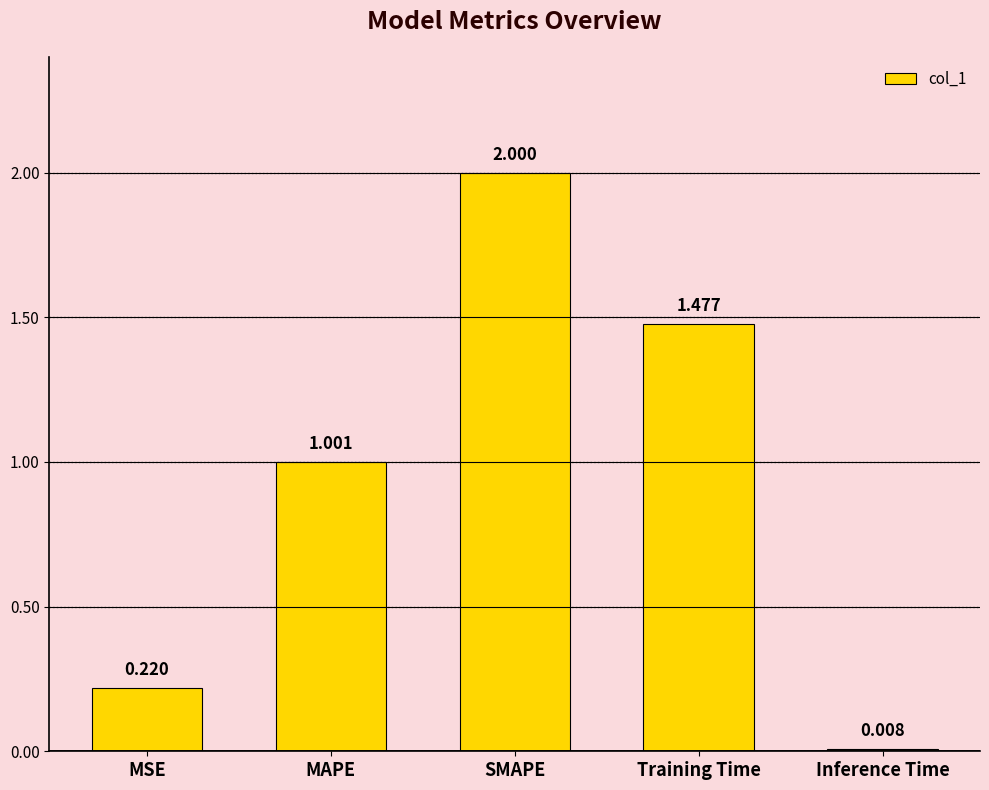

What position from the left is SMAPE?

3